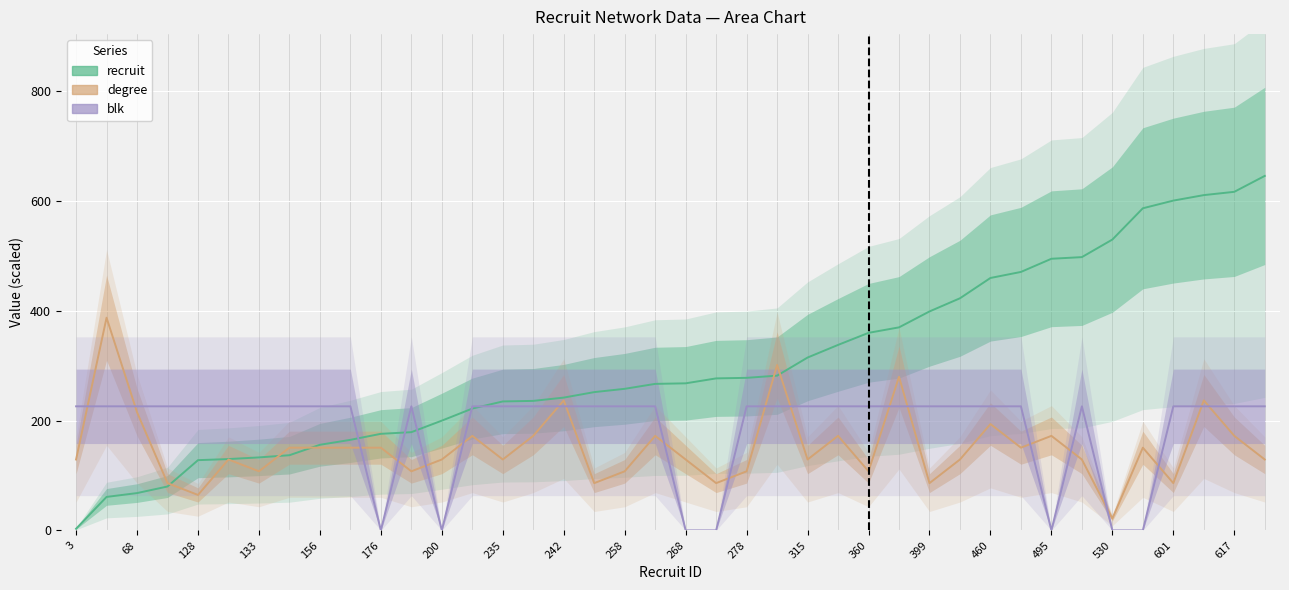

What is the sum of the recruit values at 268 and 601?

869.0